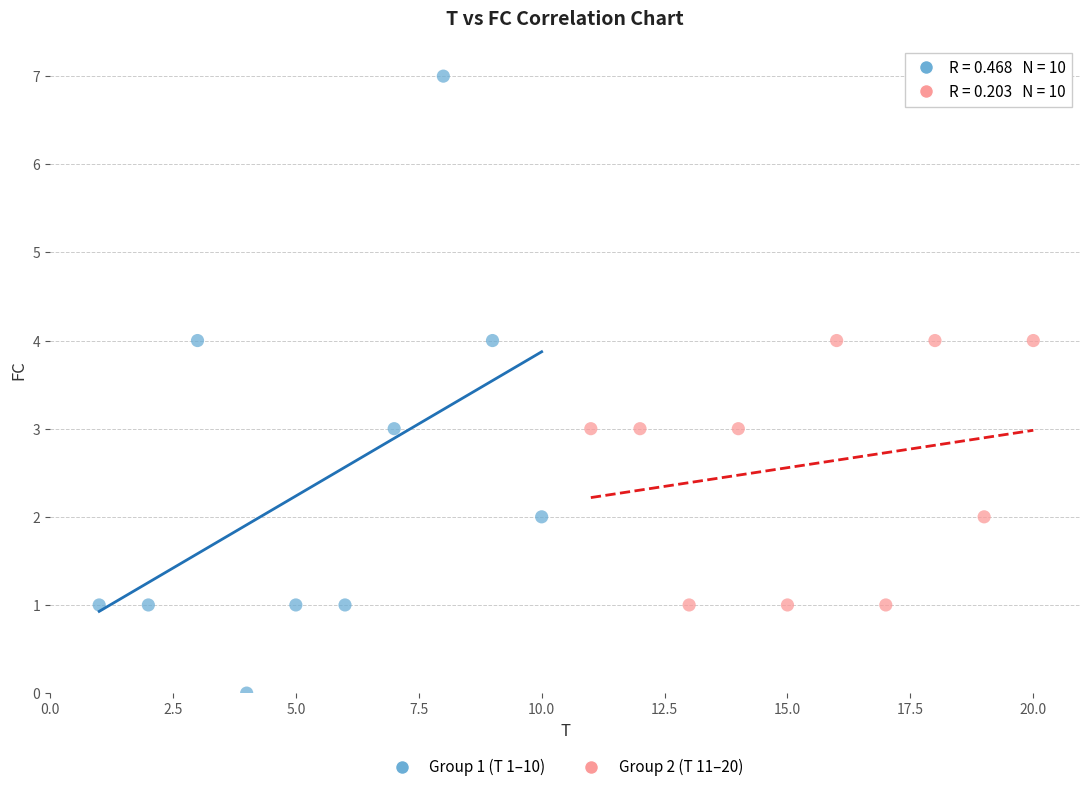

Which series reaches the minimum Y coordinate?

Group 1 (T 1–10)